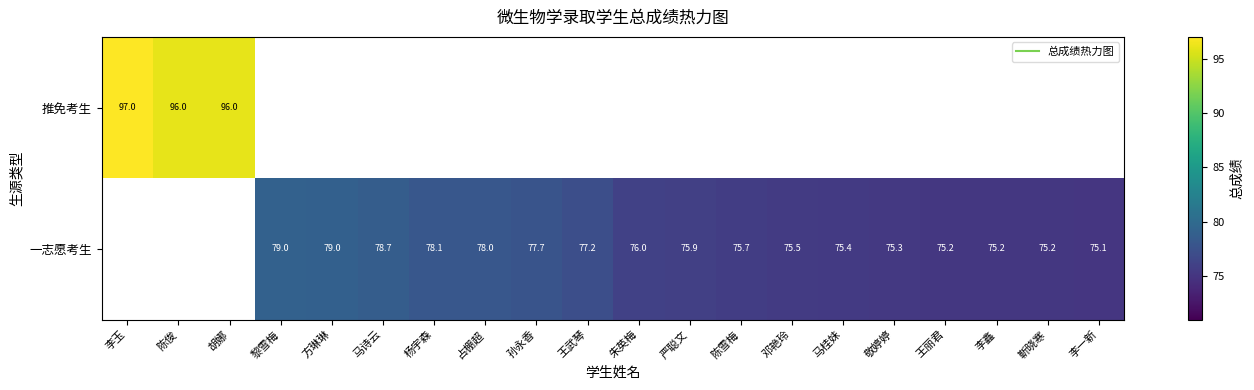

How many data points does each series have?

20